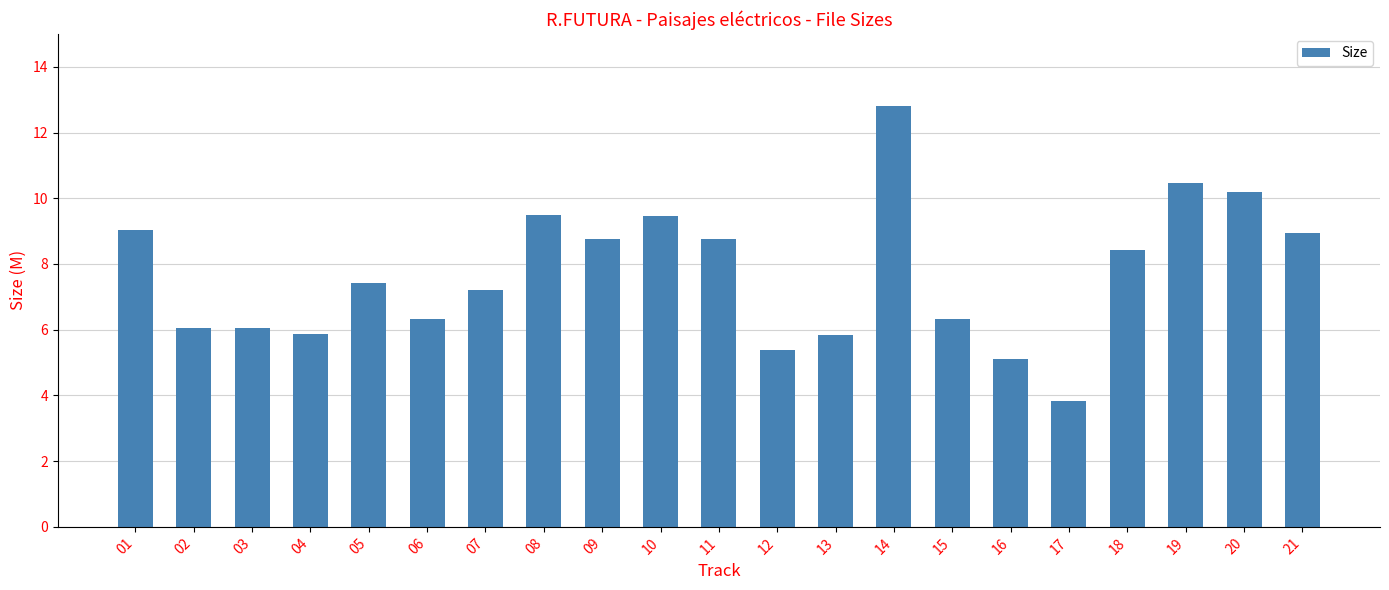

Which has a higher value, 11 or 01?

01